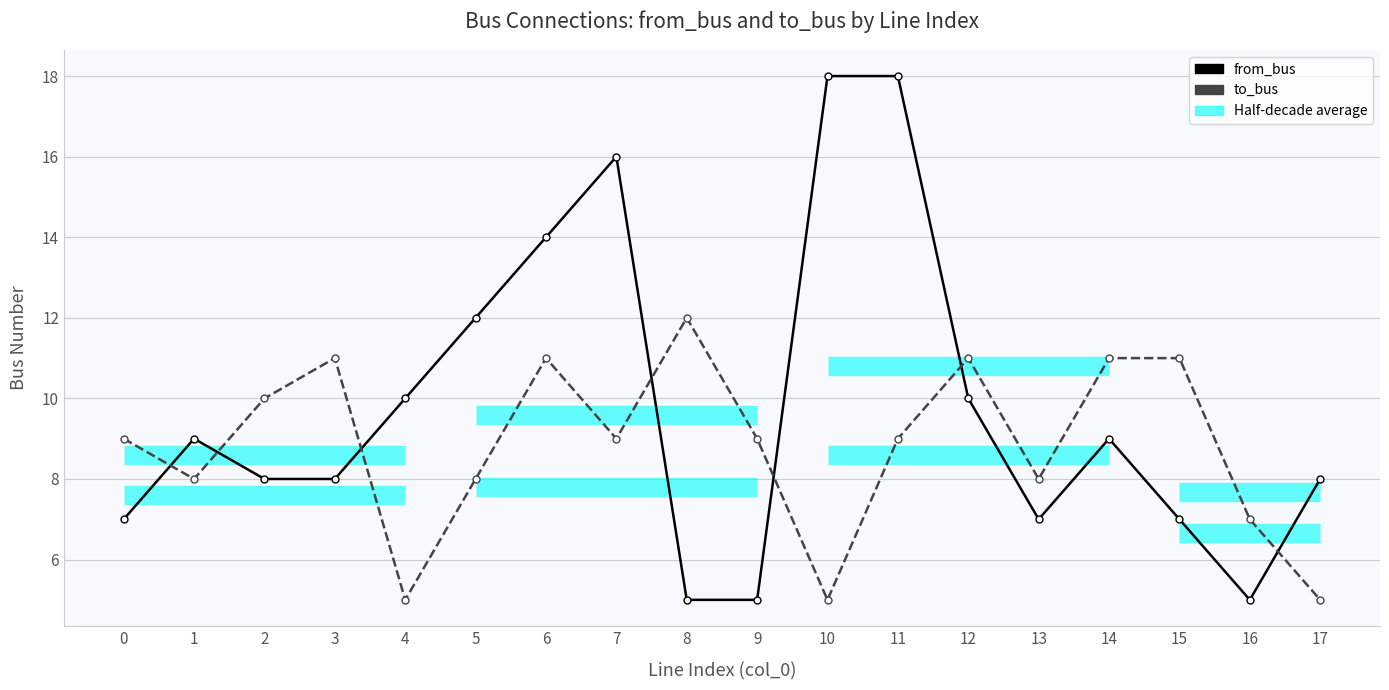

In from_bus, how many points are lower than both neighbors (excluding endpoints)?

2